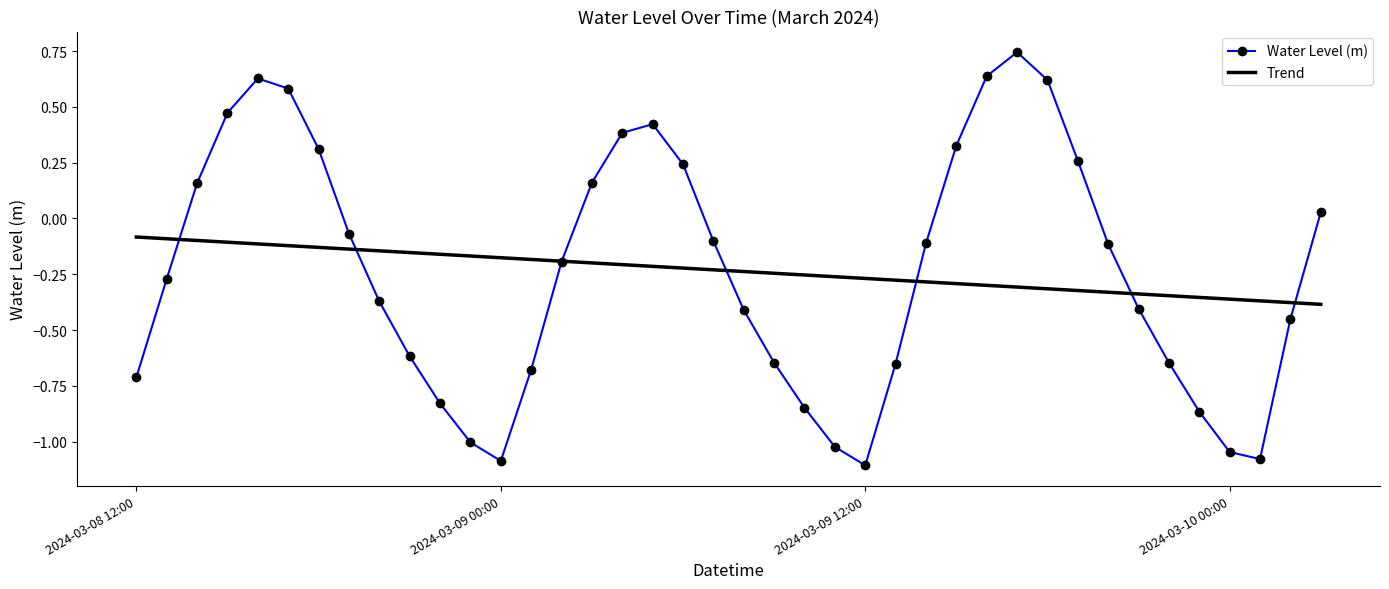

How many values in Water Level (m) are below zero?

25